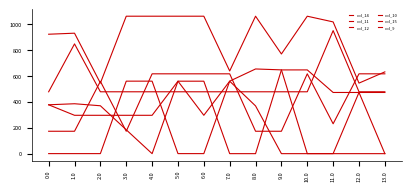

True or false: col_14 has a value of 0.3 at 5.0.

True